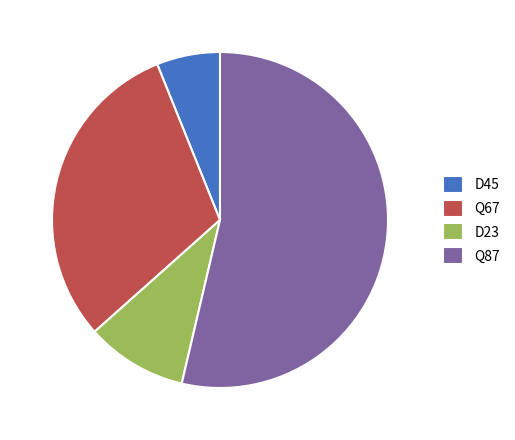

Which category has the biggest portion of the pie?

Q87